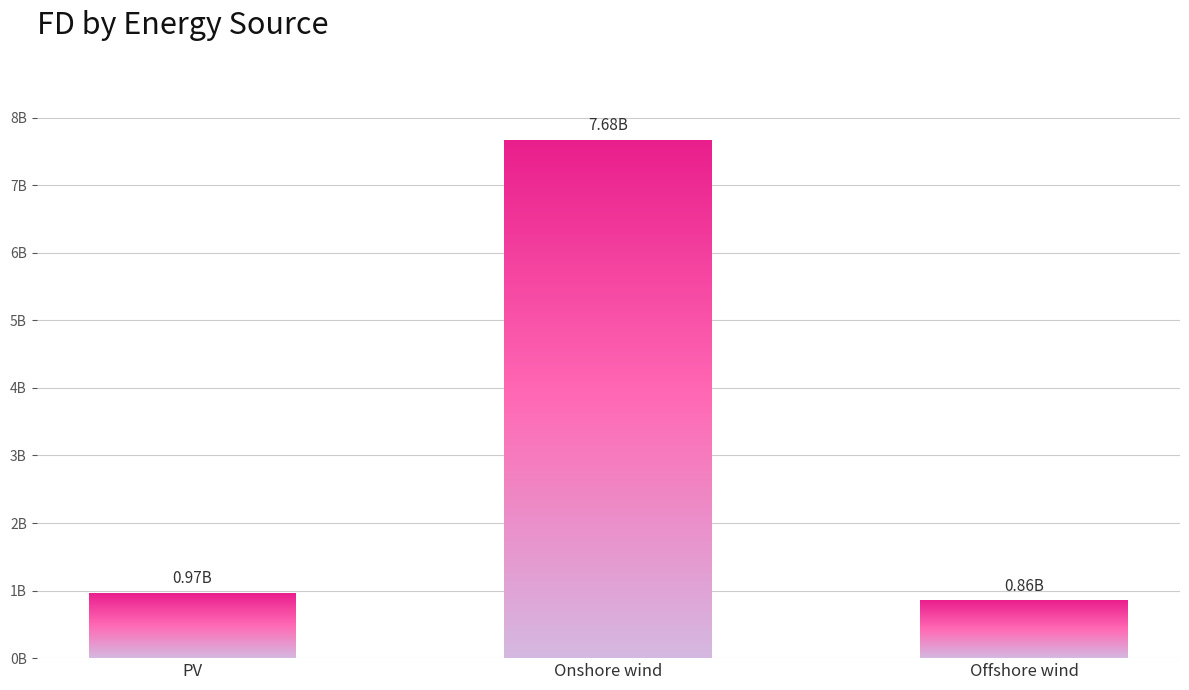

Reading left to right, list all the values displayed in this chart.

971097149.2	7676332671.3	863609747.2